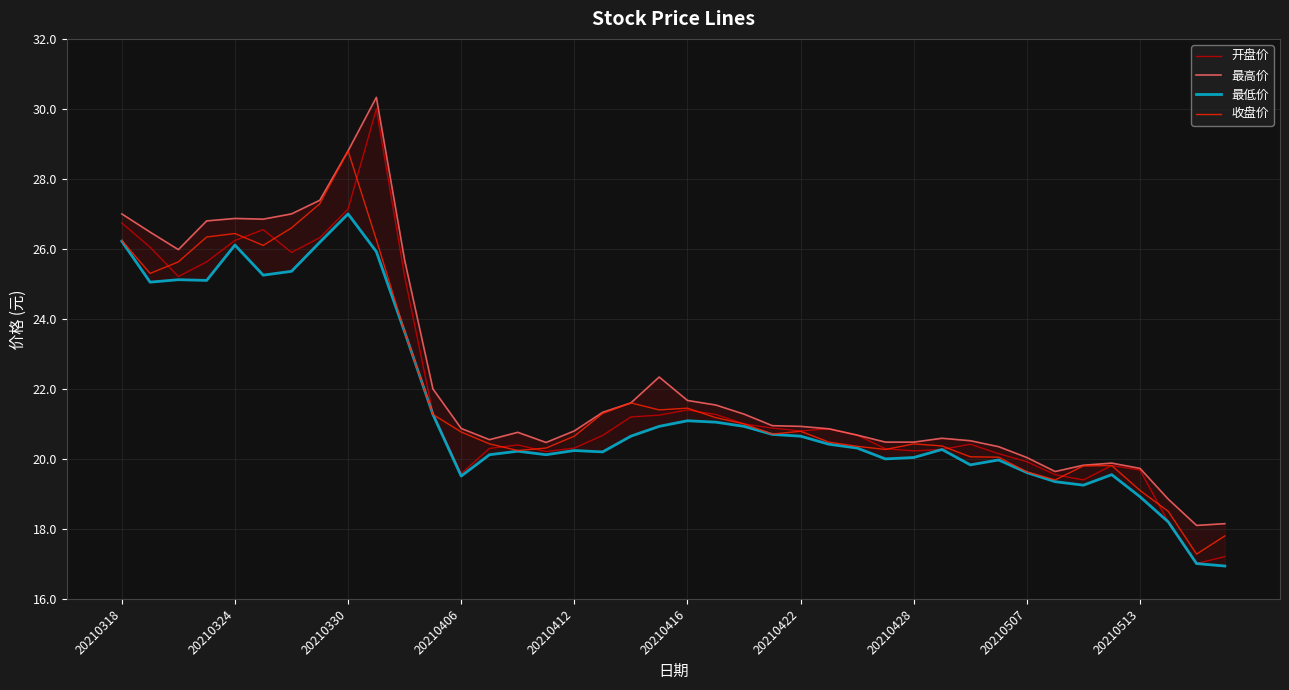

What is the greatest value displayed?

30.3